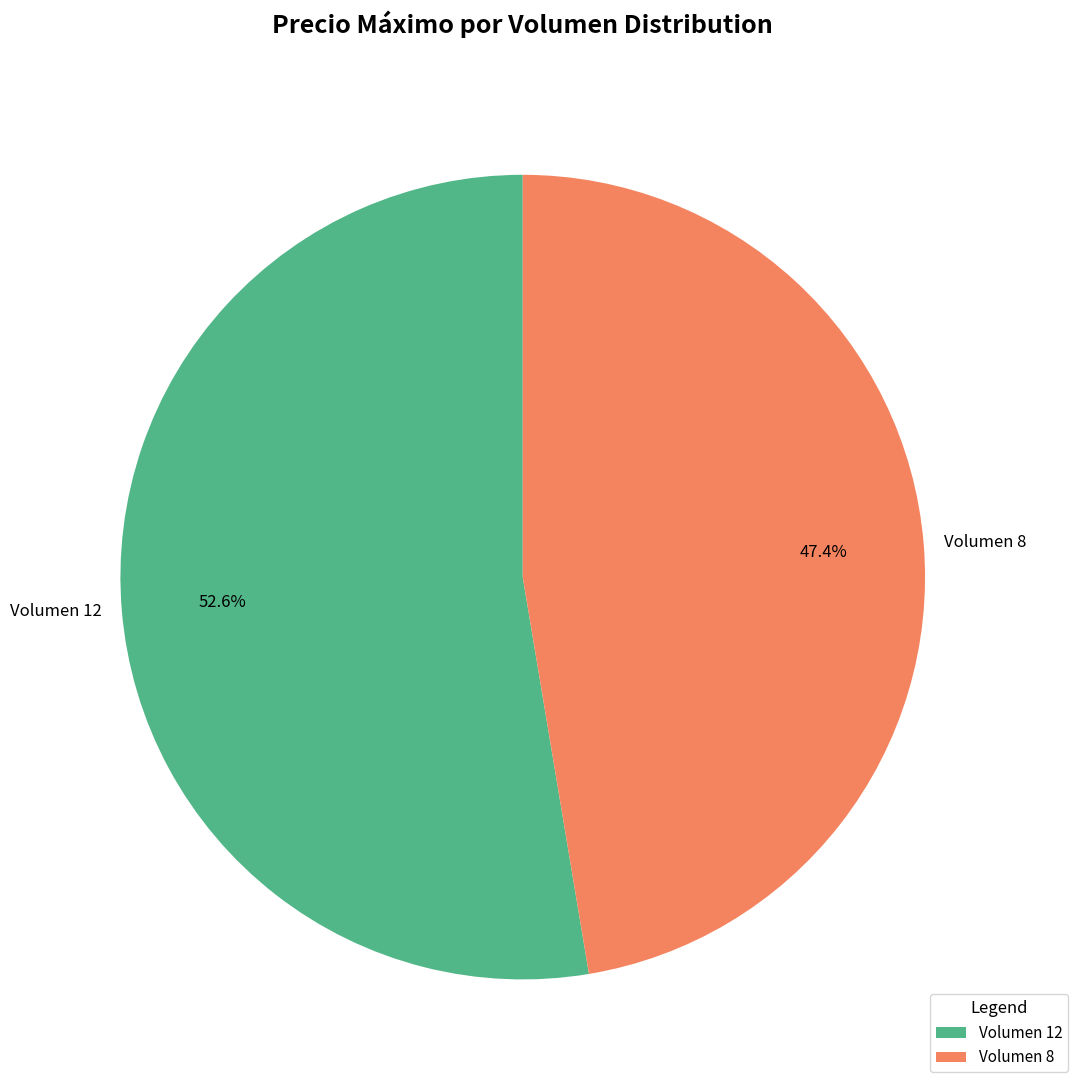

Between Volumen 8 and Volumen 12, which is larger?

Volumen 12